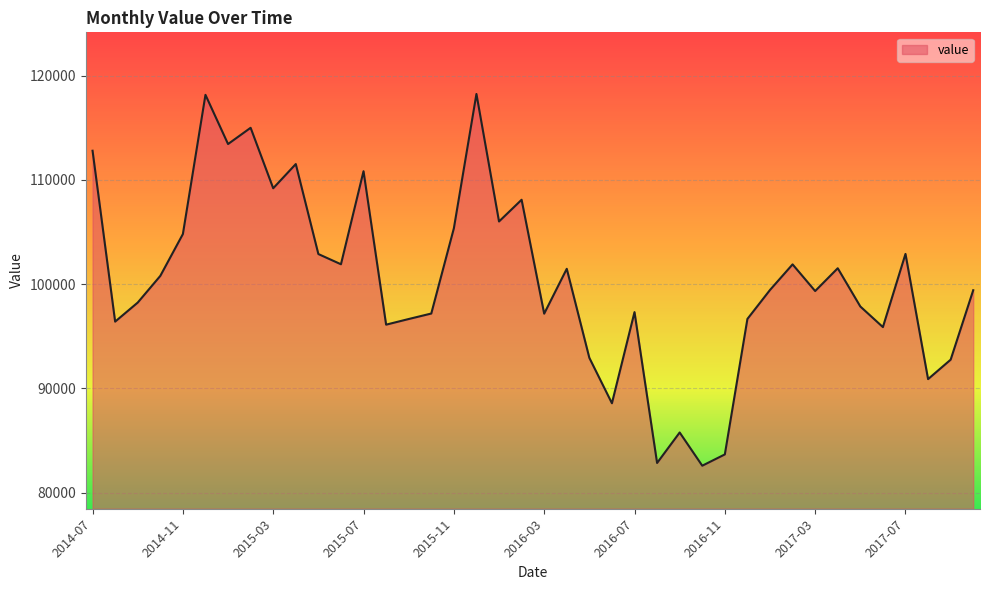

What is the difference between the maximum and minimum values?

35666